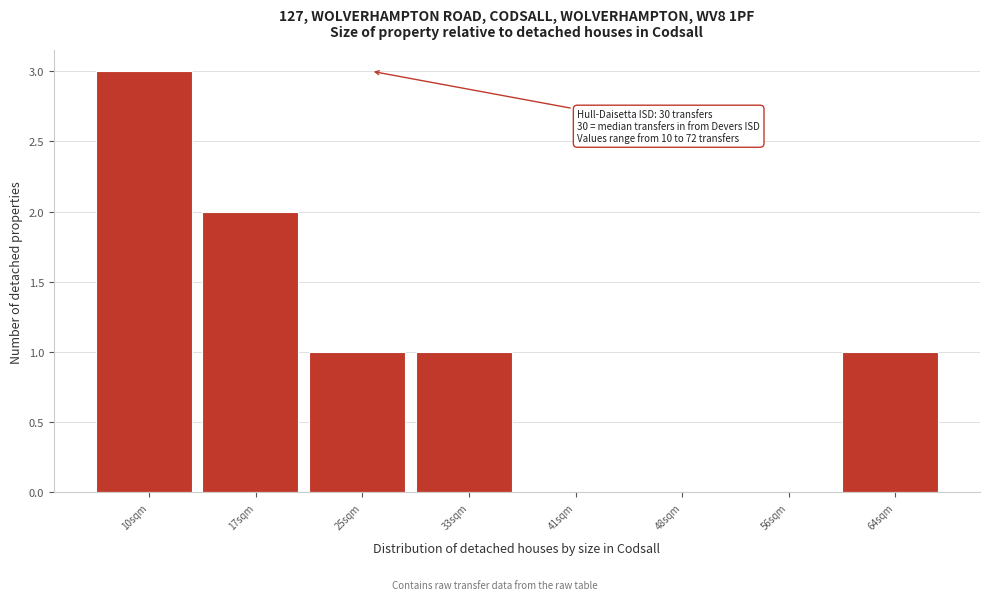

What is the change in value from 56sqm to 64sqm?

+1